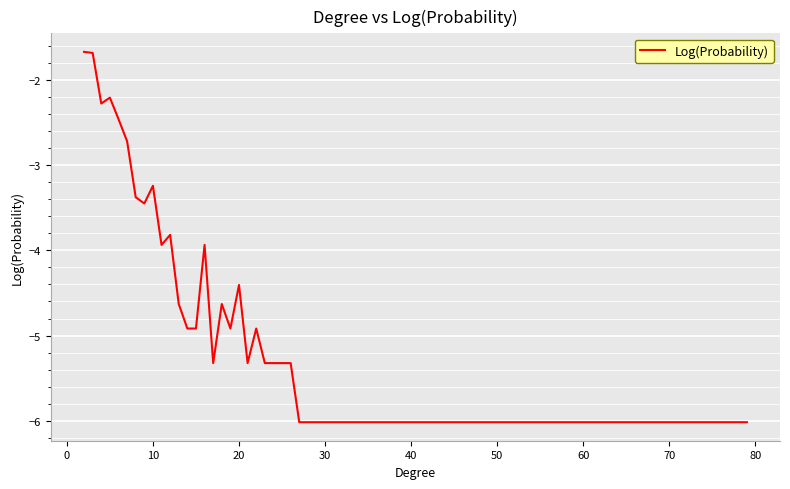

What is the smallest value displayed?

-6.0